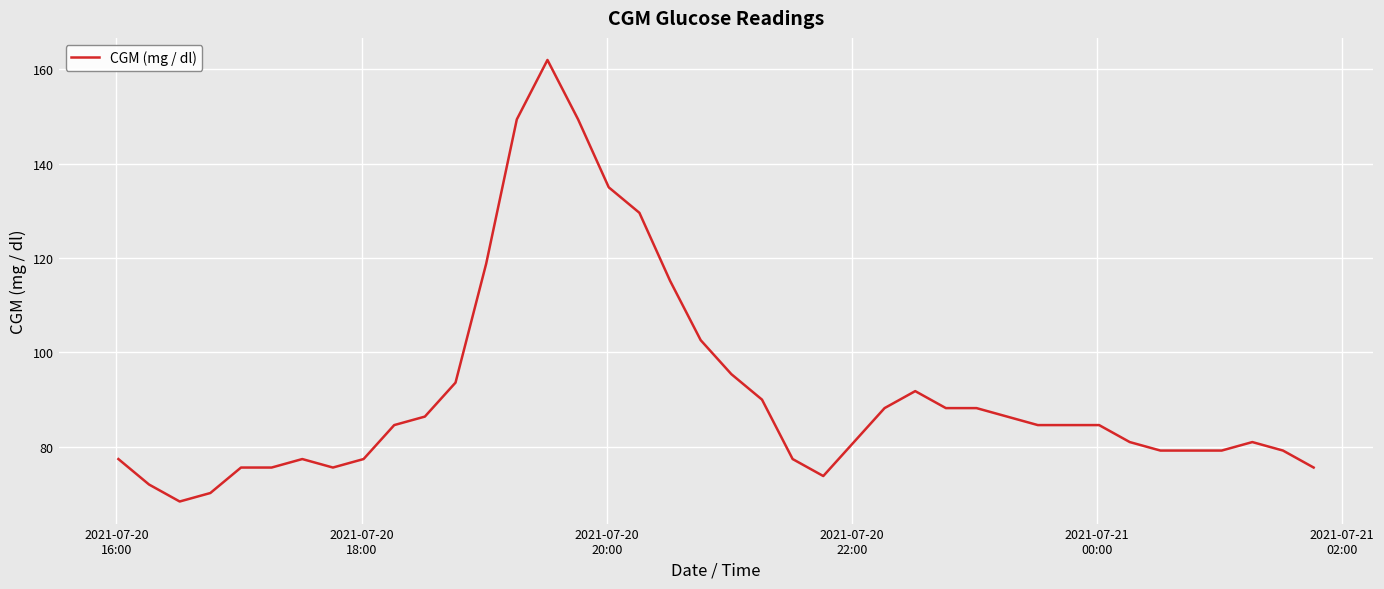

What is the difference between the maximum and minimum values?

93.6